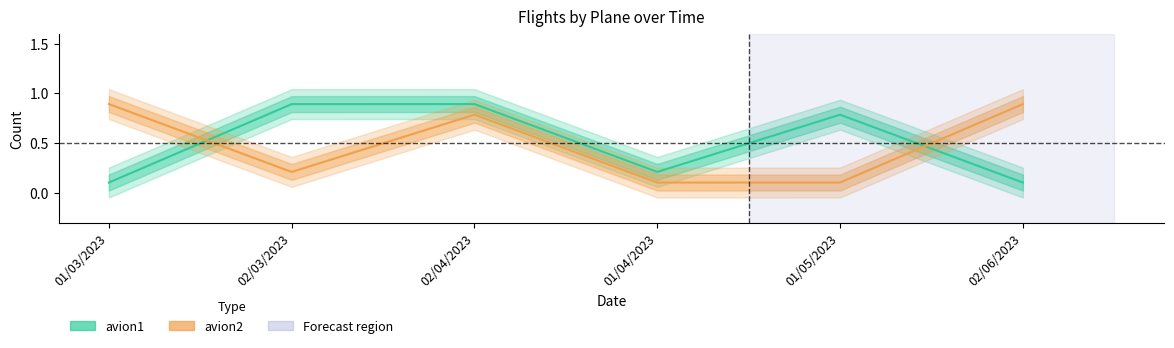

What is the label of the 6th point from the left?

02/06/2023